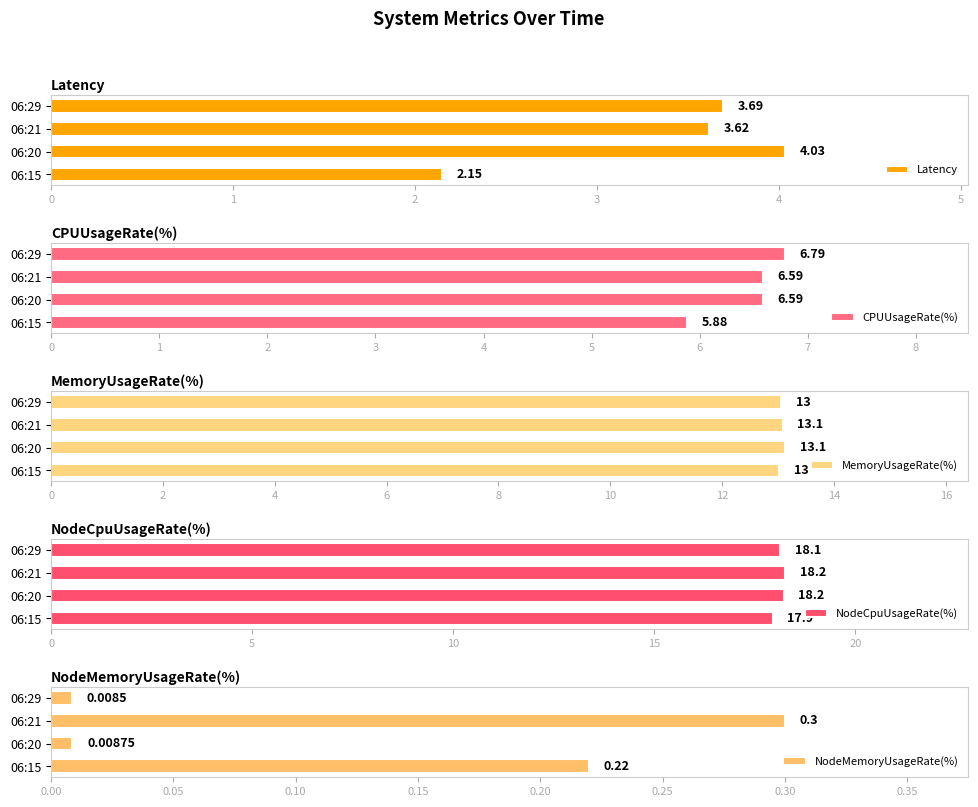

List the labels in order of Latency value, smallest first.

06:15, 06:21, 06:29, 06:20